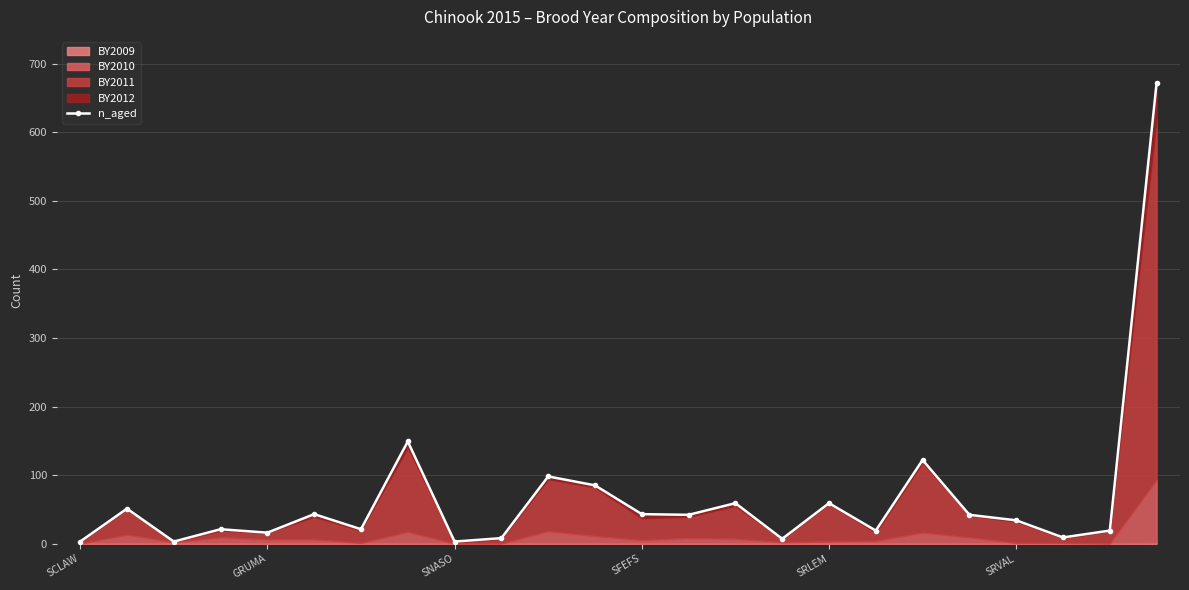

What is the difference between the maximum and second lowest values?

669